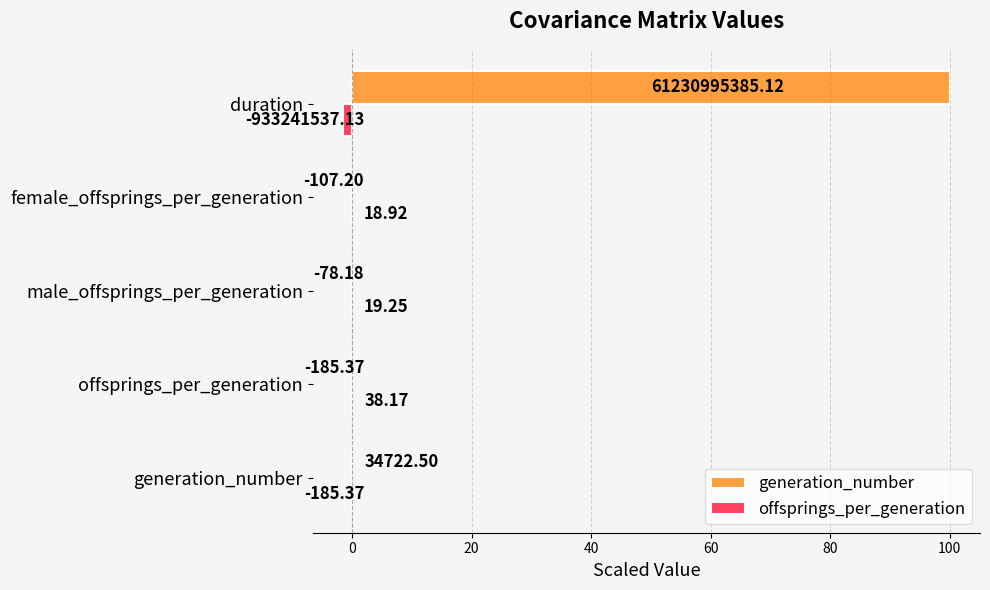

Which series has the widest spread of values?

generation_number